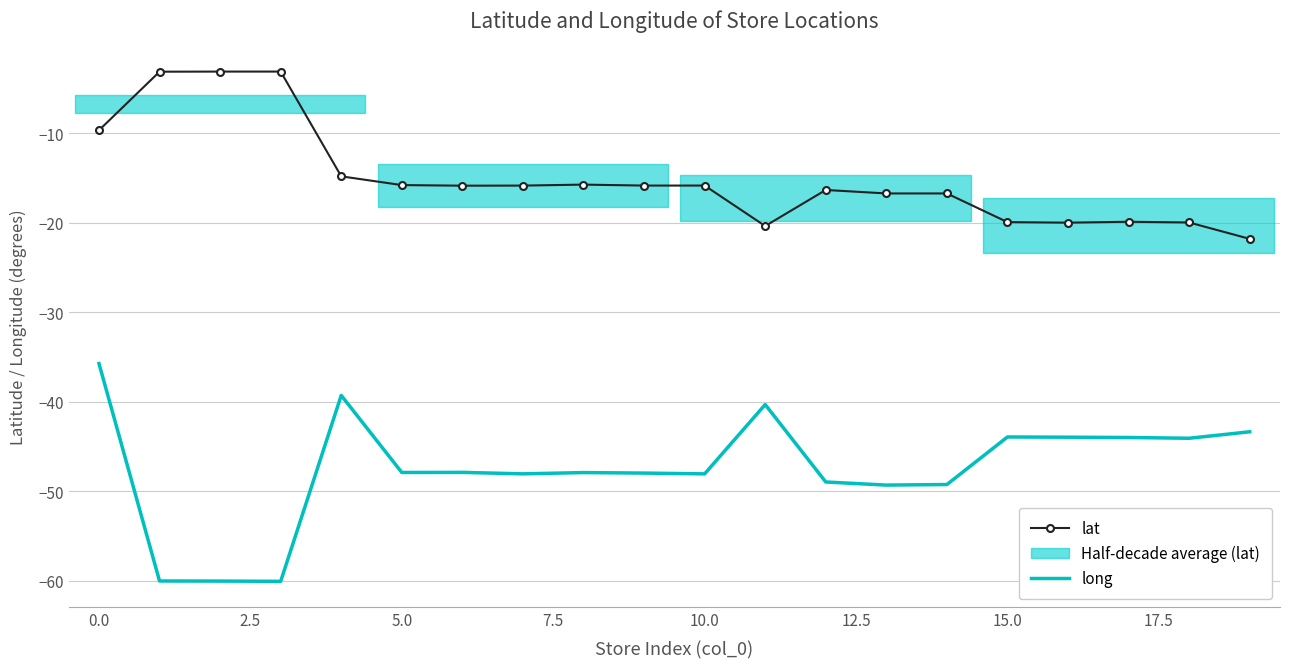

What is the spread (max minus min) of values at 19?

21.6